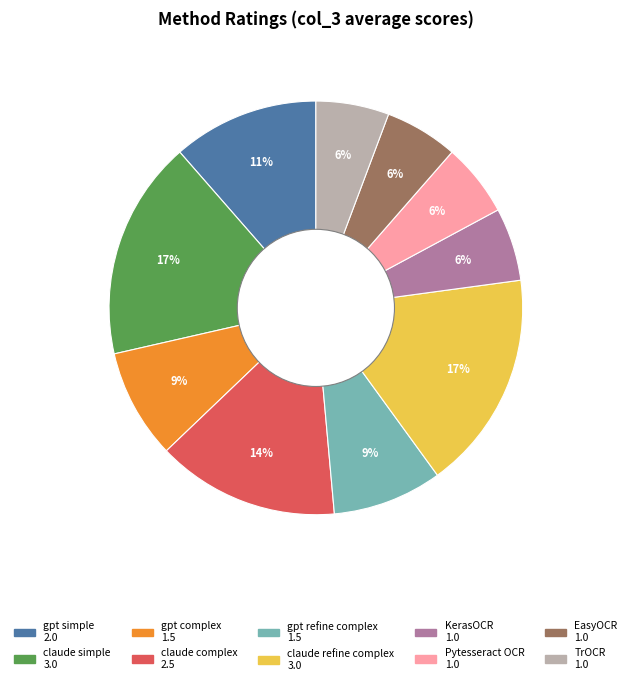

How many segments does this pie chart have?

10